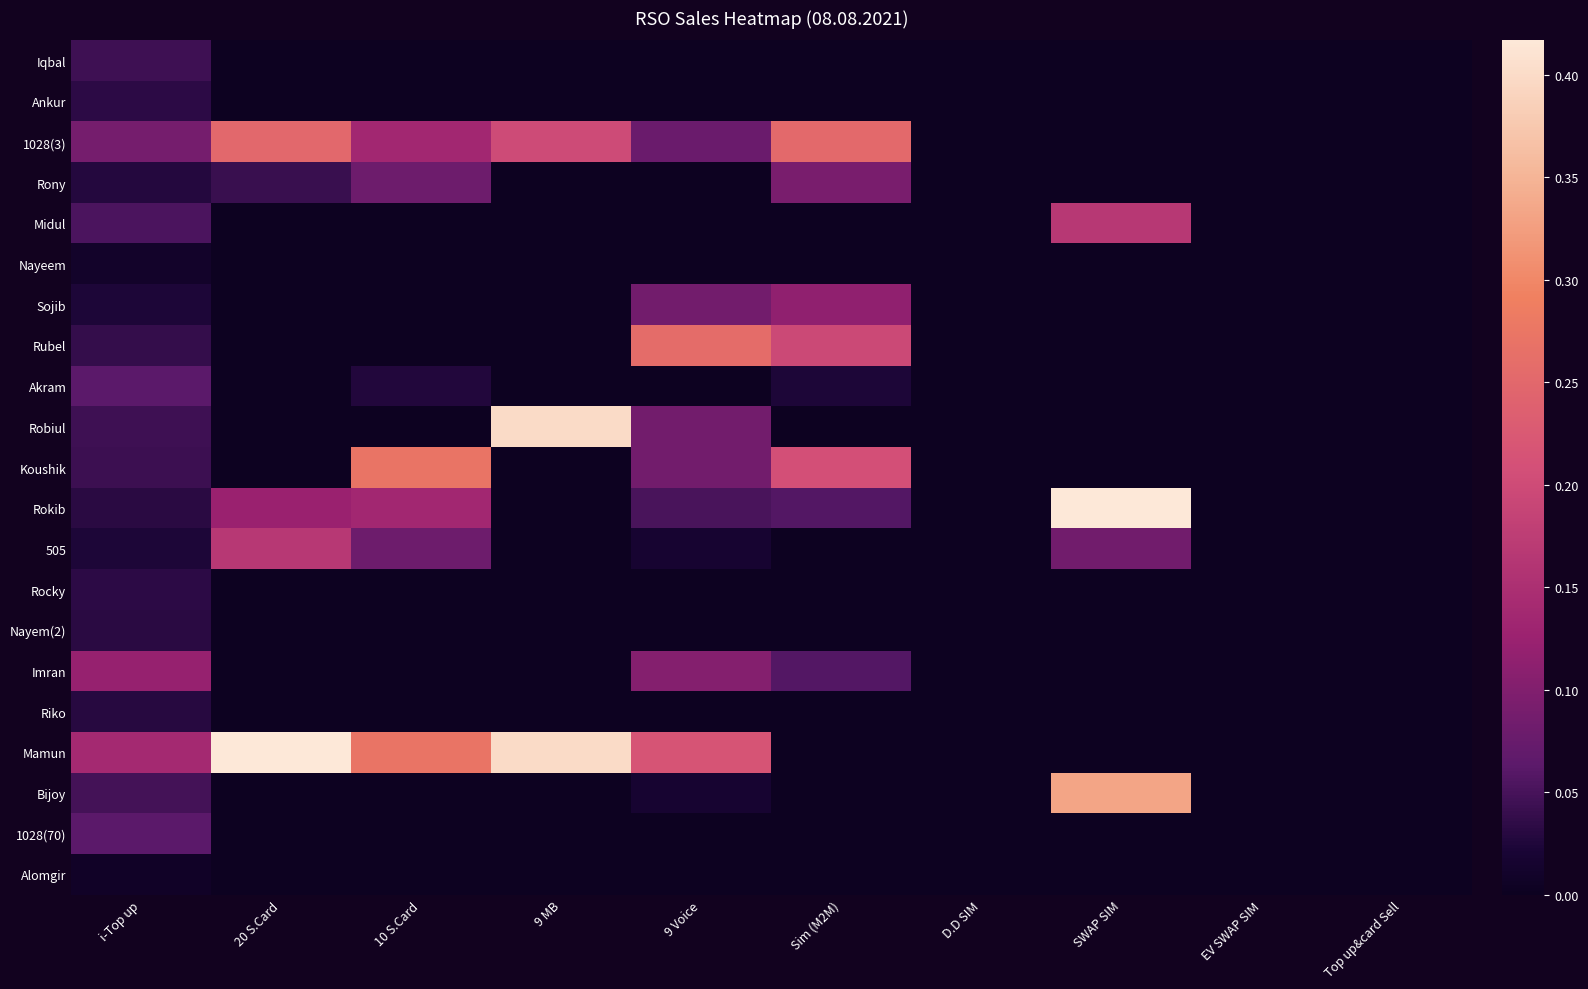

Which has a higher value, EV SWAP SIM or Top up&card Sell?

EV SWAP SIM